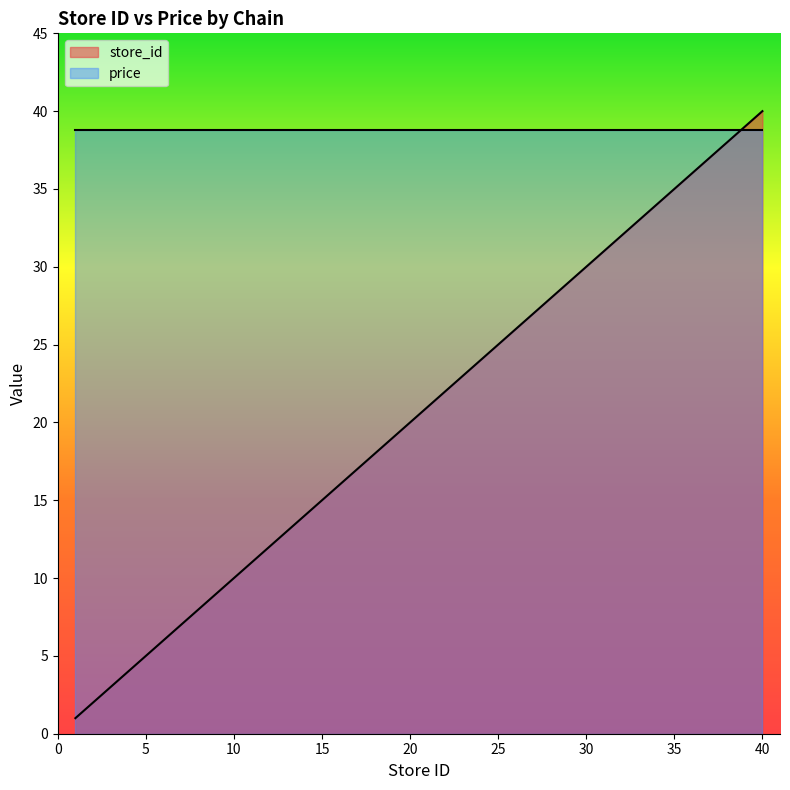

Does the chart display data point markers on the line(s)?

No